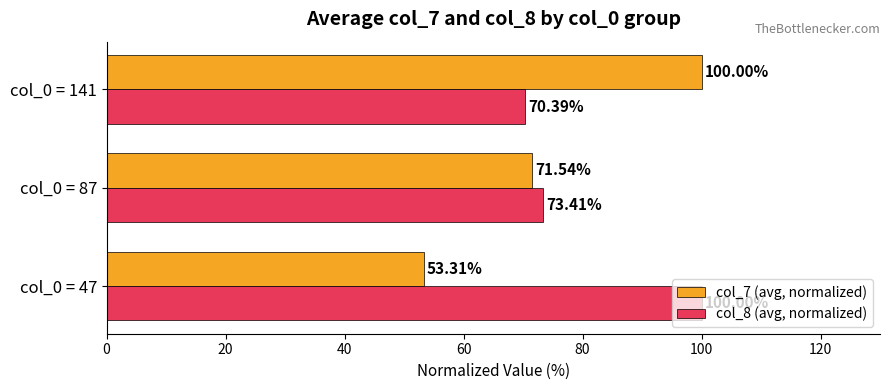

How many data points does each series have?

3